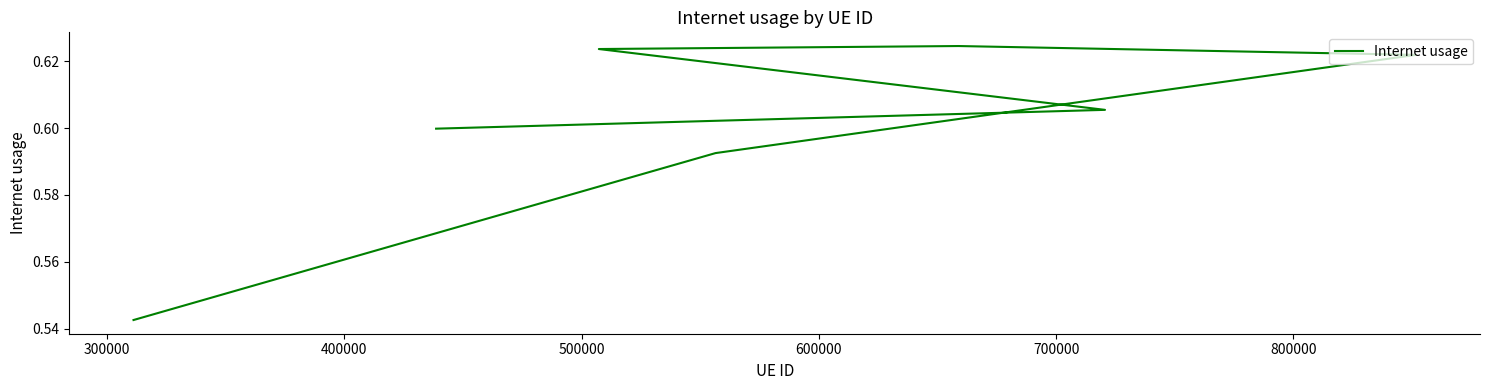

Is it true that the value at 300000 is 0.2?

False